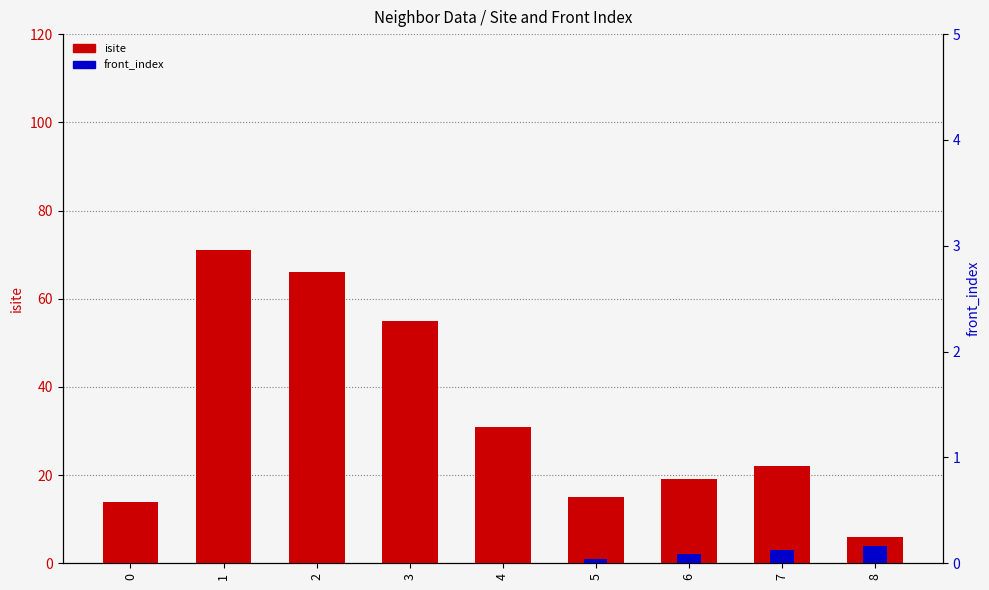

What is the sum of all isite values?

299